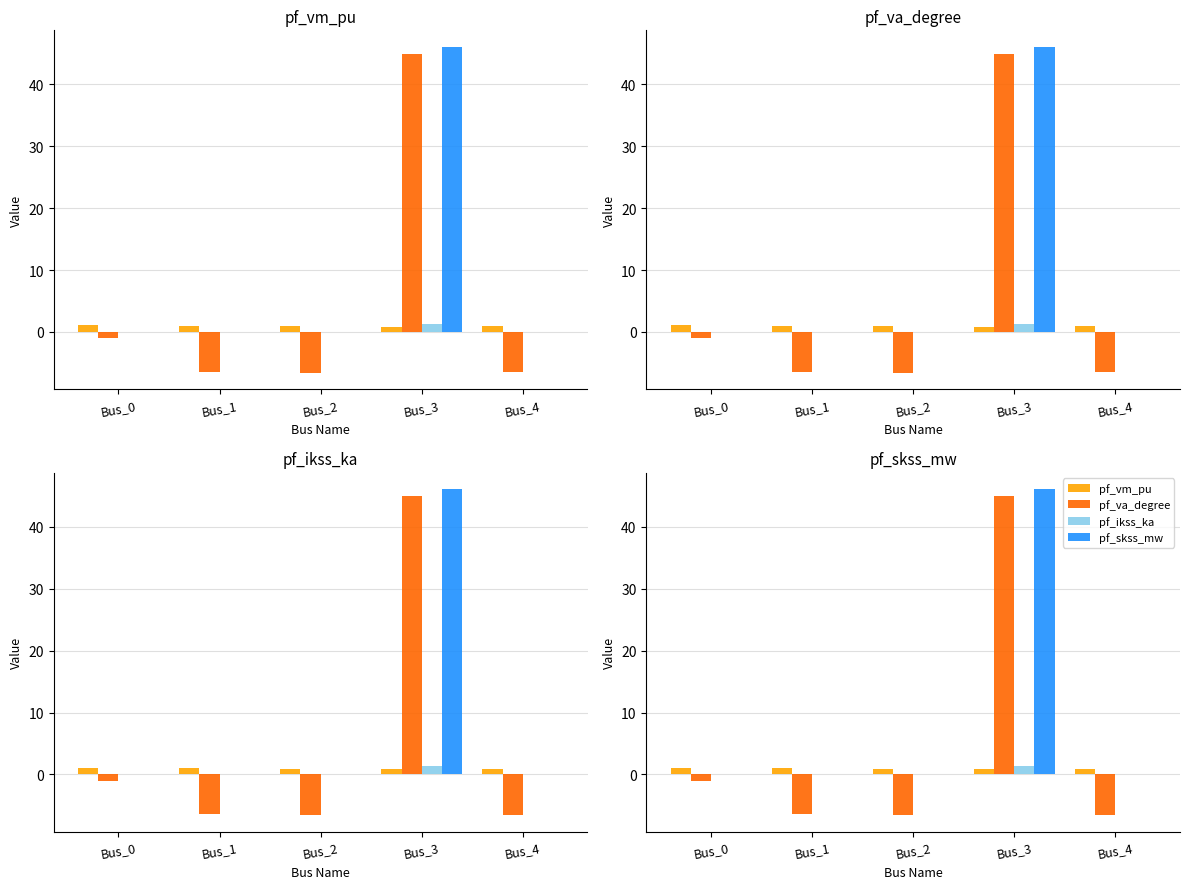

Reading left to right, transcribe all the data shown in this chart.

pf_vm_pu: Bus_0=1.1	Bus_1=1.0	Bus_2=0.9	Bus_3=0.8	Bus_4=0.9
pf_va_degree: Bus_0=-1.0	Bus_1=-6.4	Bus_2=-6.6	Bus_3=45.0	Bus_4=-6.5
pf_ikss_ka: Bus_0=0.0	Bus_1=0.0	Bus_2=0.0	Bus_3=1.3	Bus_4=0.0
pf_skss_mw: Bus_0=0.0	Bus_1=0.0	Bus_2=0.0	Bus_3=46.1	Bus_4=0.0